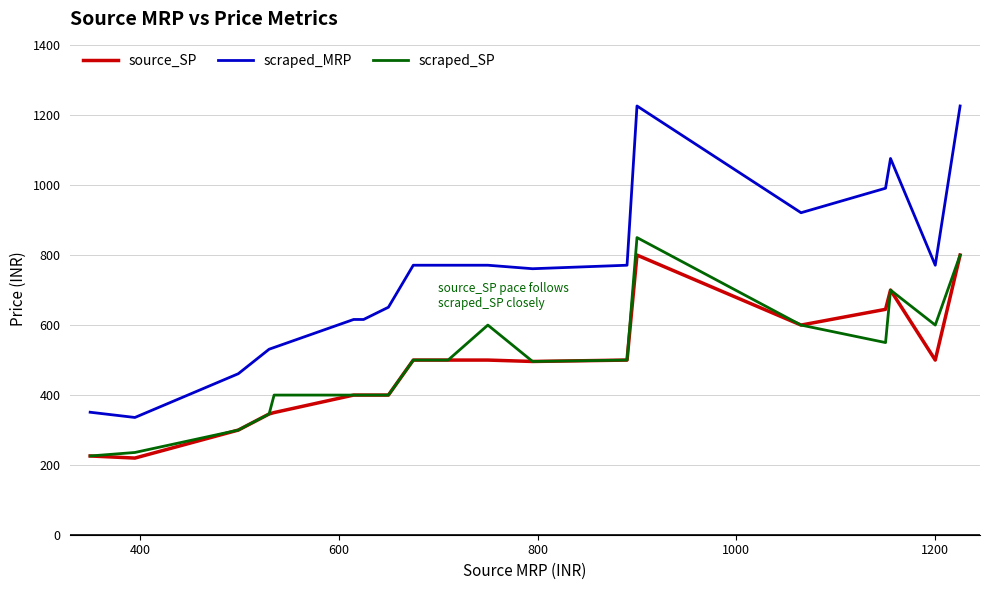

What is the minimum value for scraped_SP?

225